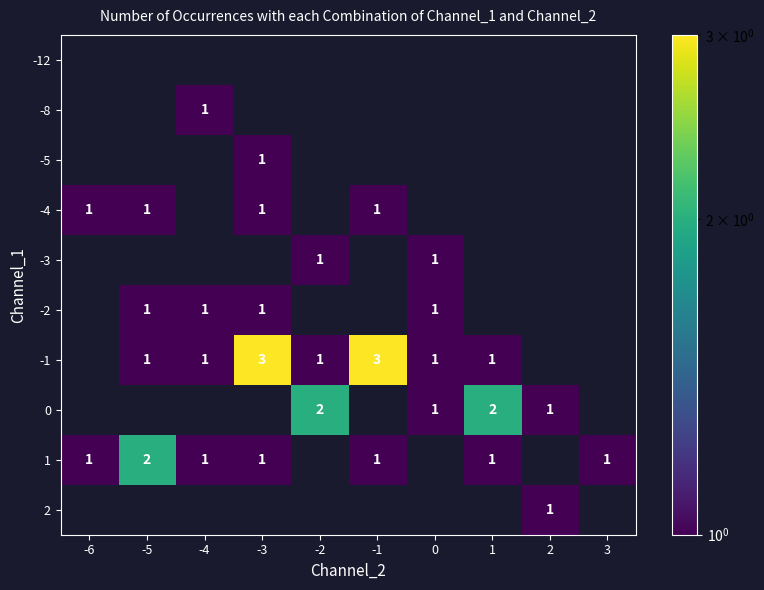

True or false: -3 has a value of 1 at 0.

True